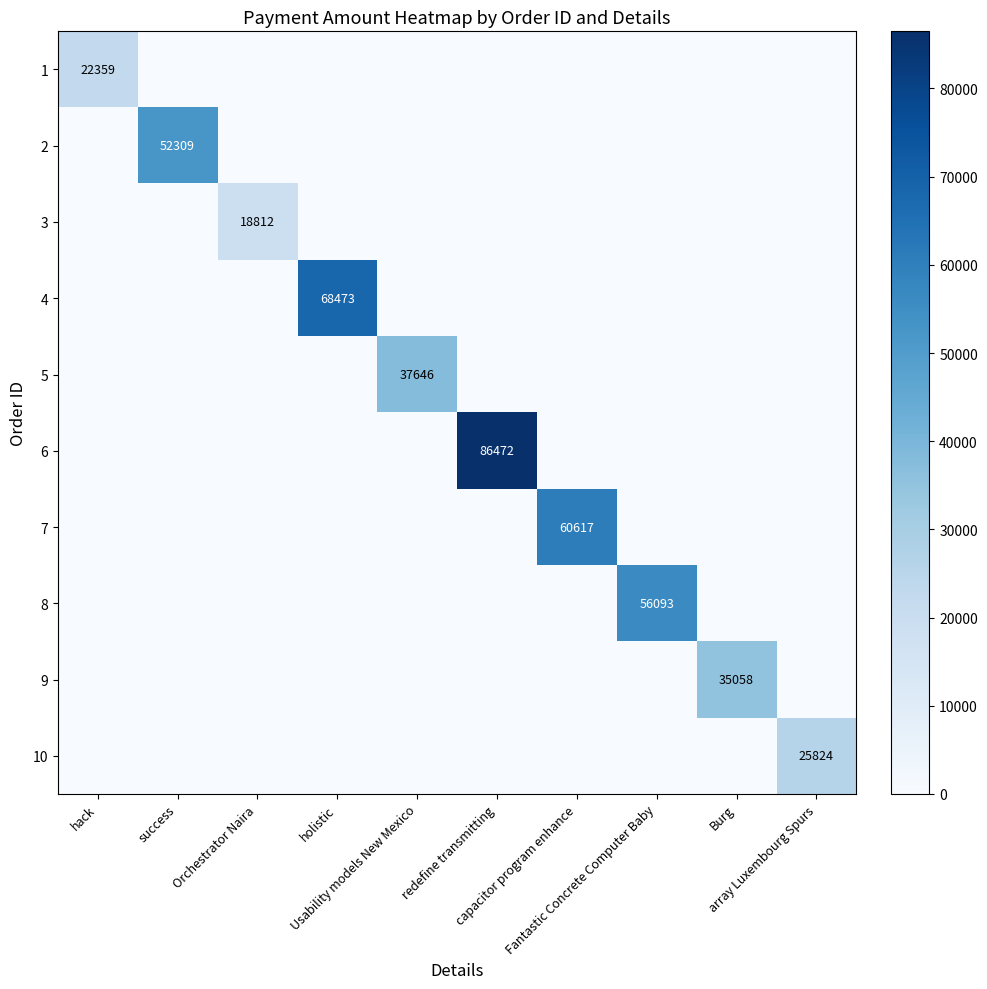

How many values in the 1 series exceed 0?

1